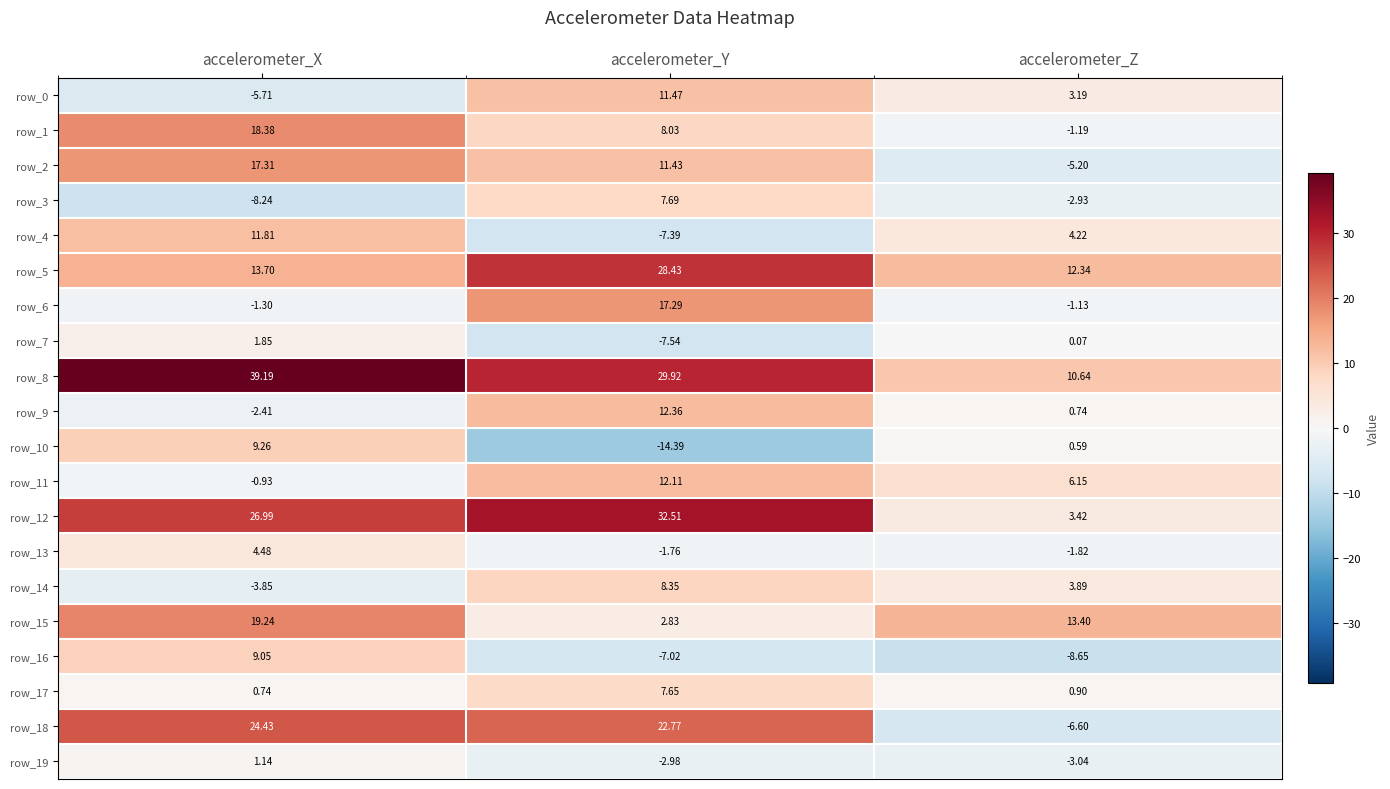

At which category is the sum across all series the highest?

accelerometer_X